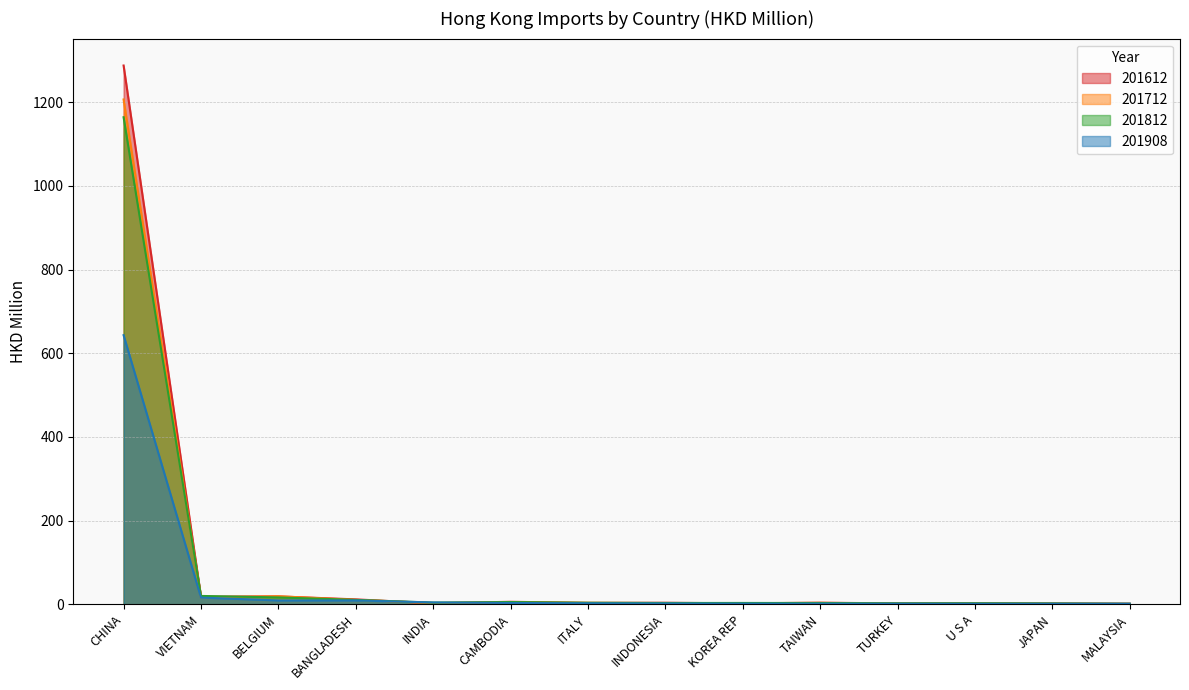

How many series are shown in this chart?

4